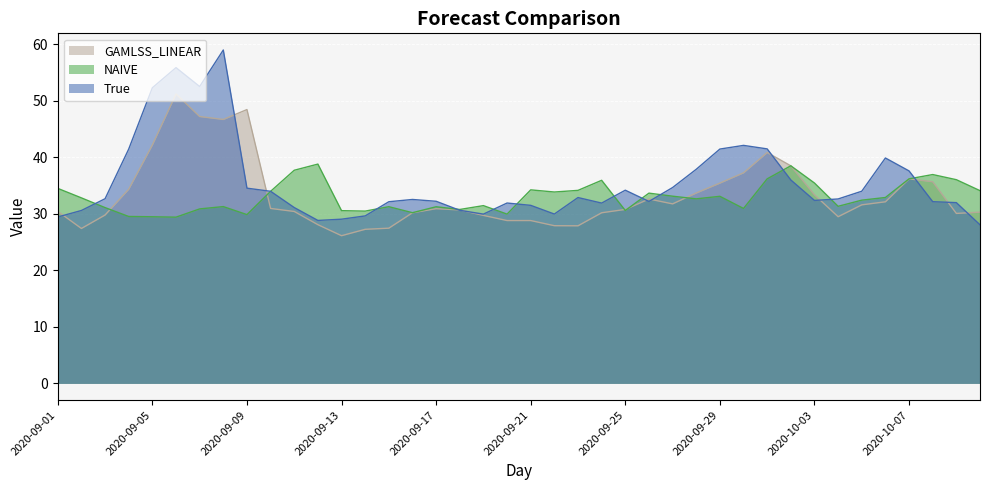

Is it true that GAMLSS_LINEAR equals 38.5 at 2020-10-02?

True